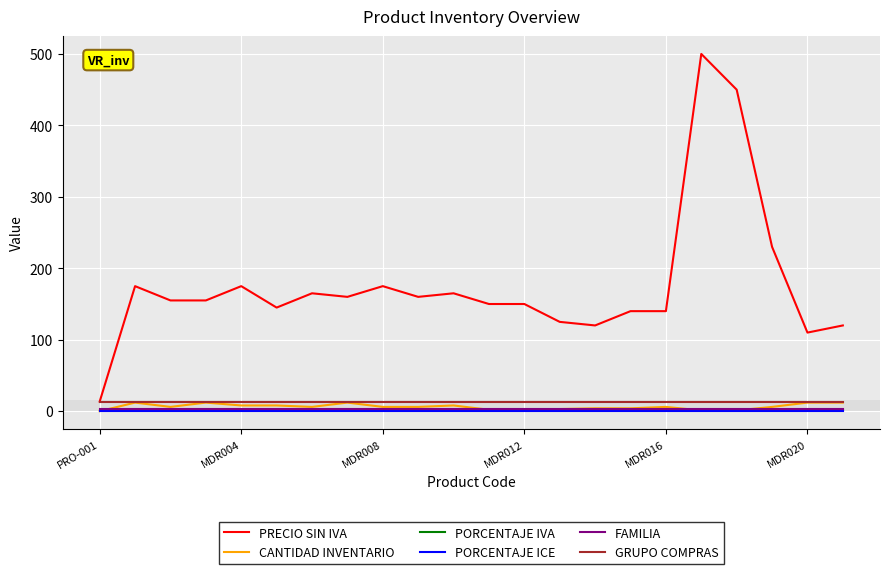

What is the maximum value for PRECIO SIN IVA?

500.0